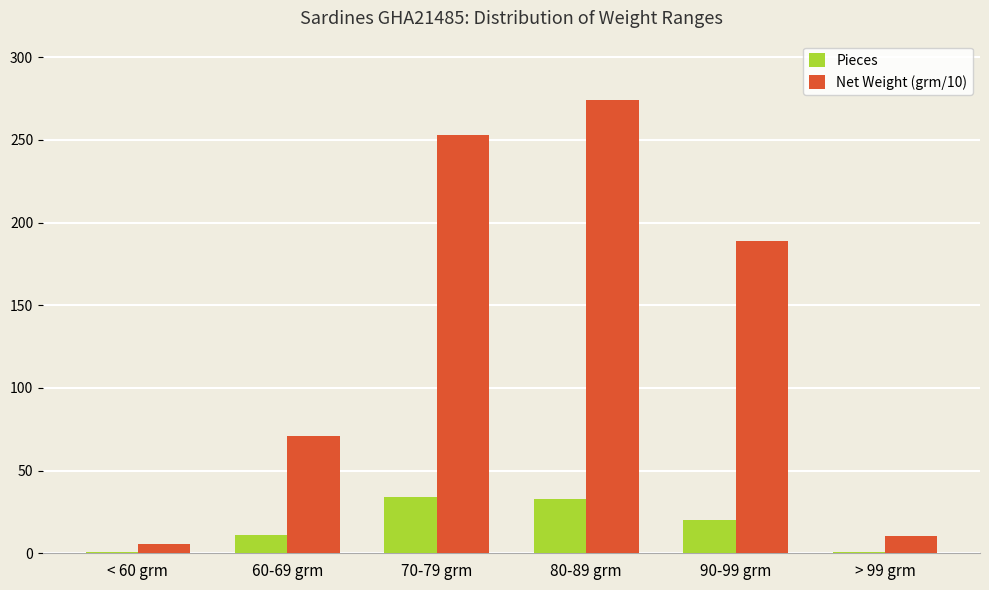

How many bars are there in total?

12